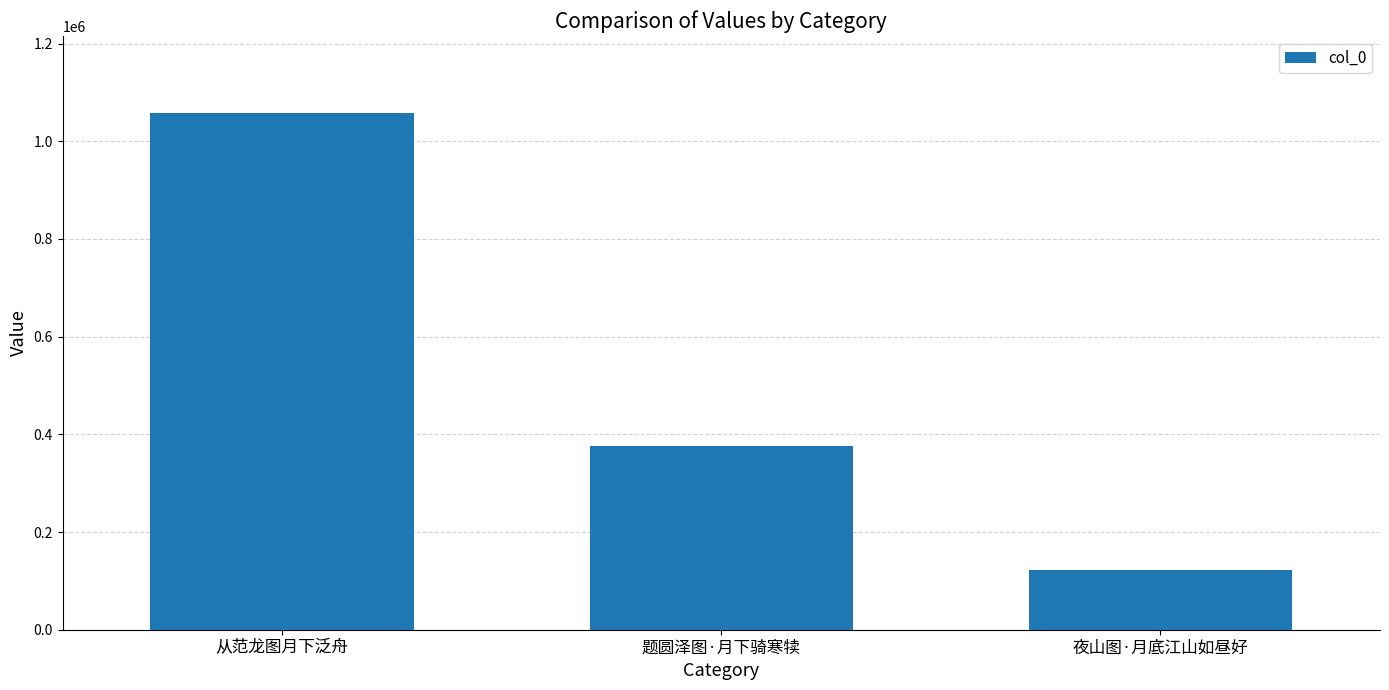

What is the average value?

518346